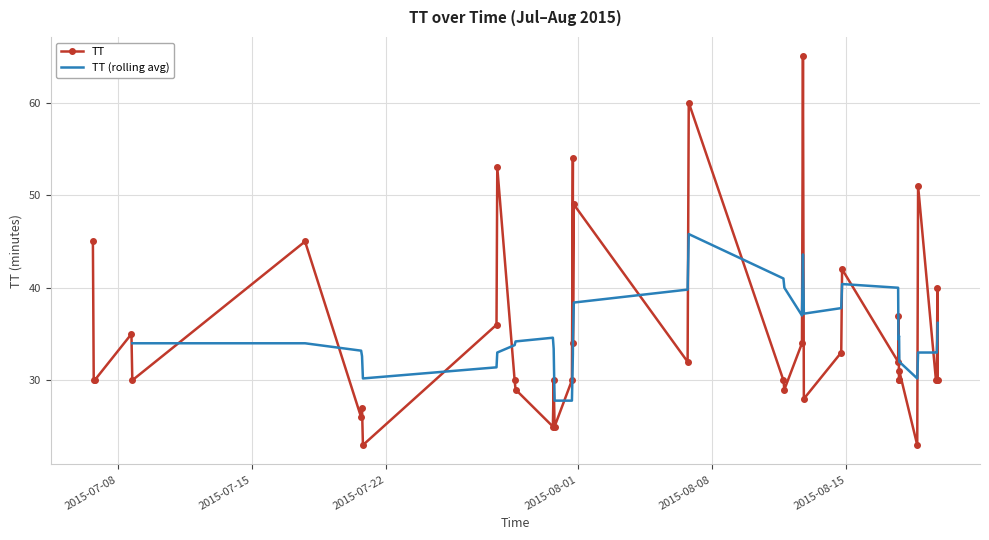

True or false: TT has more than 1 points higher than both neighbors.

True